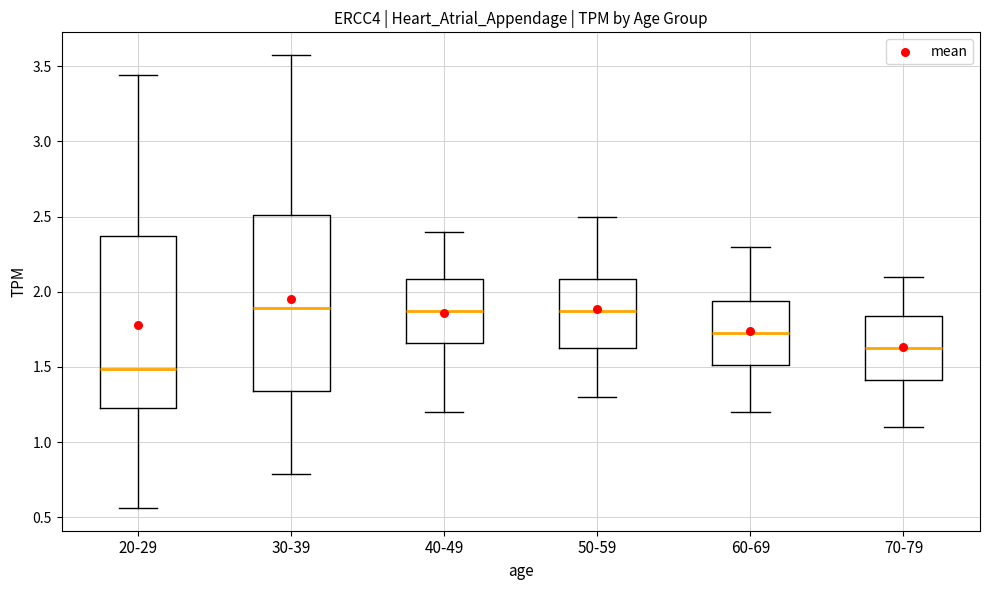

Reading left to right, transcribe this box plot: for each box, give where its median line is, the range the box spans, and where its two whiskers end, as read against the y-axis. The values are not printed on the chart, so give them approximately, as read against the axis.

20-29: median 1.50, box 1.25 to 2.35, whiskers 0.55 to 3.45
30-39: median 1.90, box 1.35 to 2.50, whiskers 0.80 to 3.55
40-49: median 1.90, box 1.65 to 2.10, whiskers 1.20 to 2.40
50-59: median 1.90, box 1.65 to 2.10, whiskers 1.30 to 2.50
60-69: median 1.75, box 1.50 to 1.95, whiskers 1.20 to 2.30
70-79: median 1.65, box 1.40 to 1.85, whiskers 1.10 to 2.10